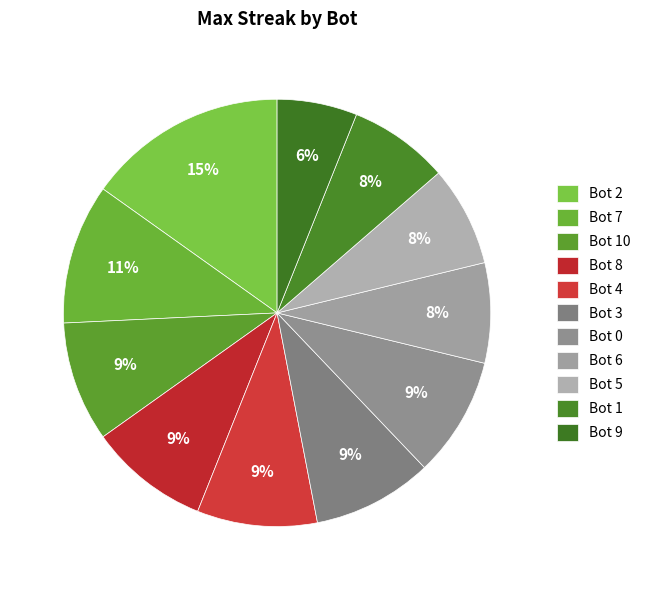

Is Bot 6 the majority of the pie?

No